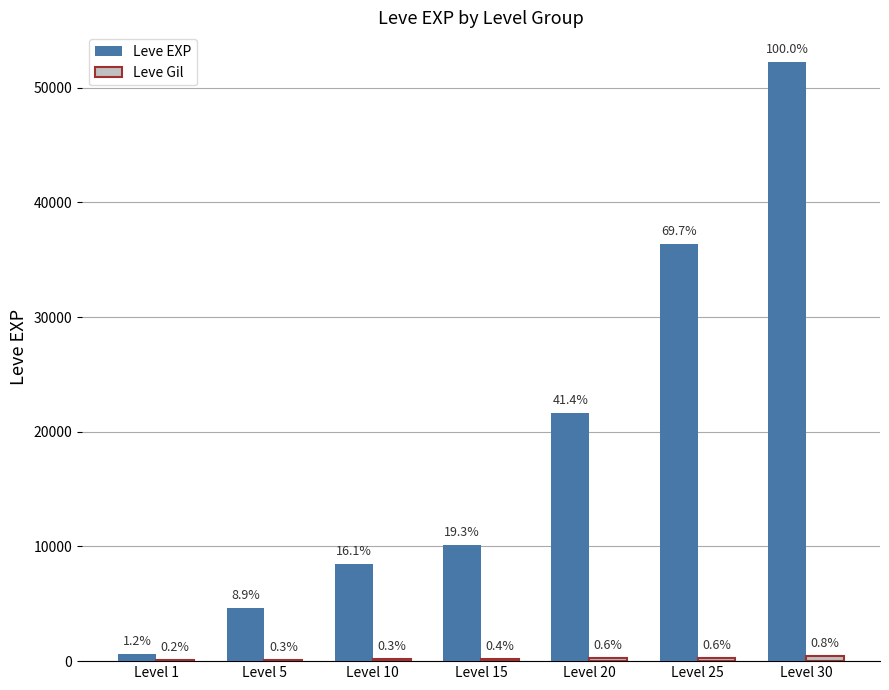

How many groups of bars are there?

7